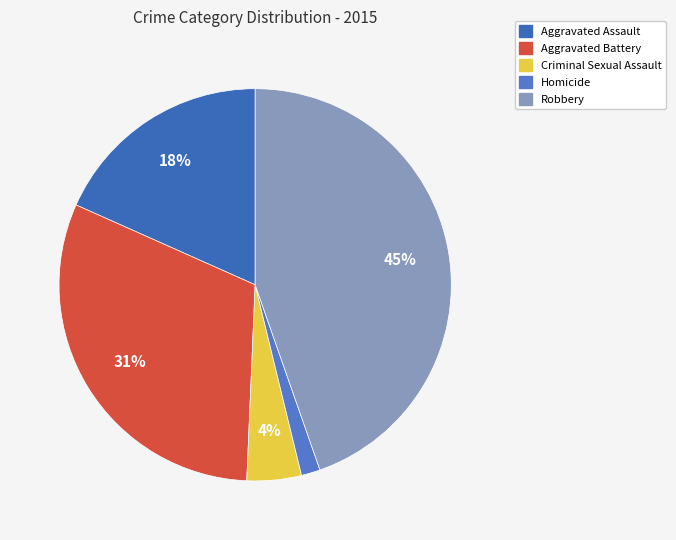

Does any single category account for the majority?

No